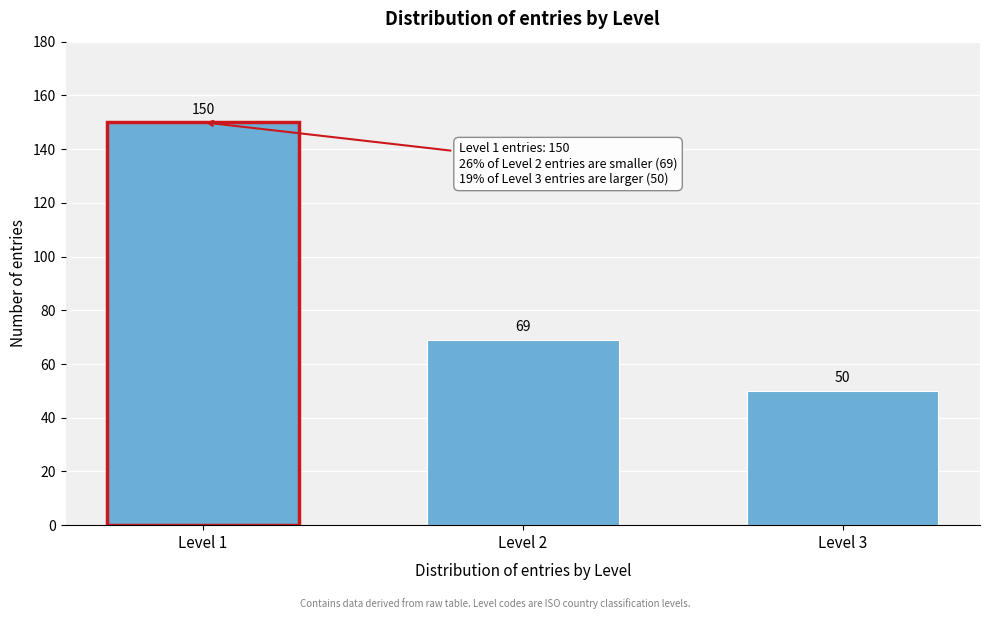

Reading left to right, transcribe all the data shown in this chart.

Level 1=150	Level 2=69	Level 3=50